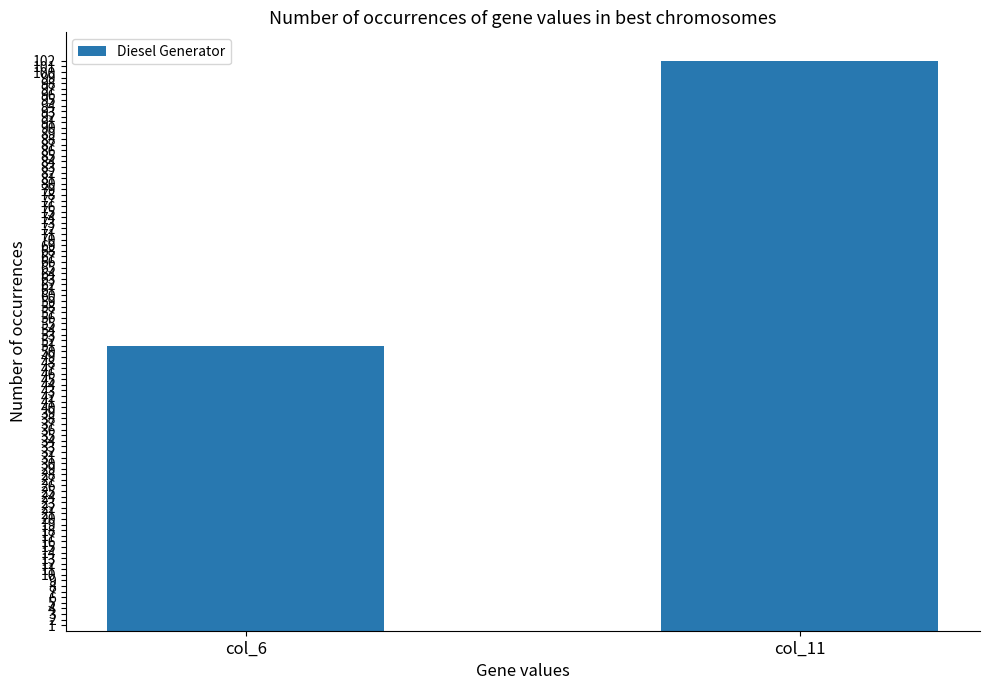

Between col_6 and col_11, which is larger?

col_11